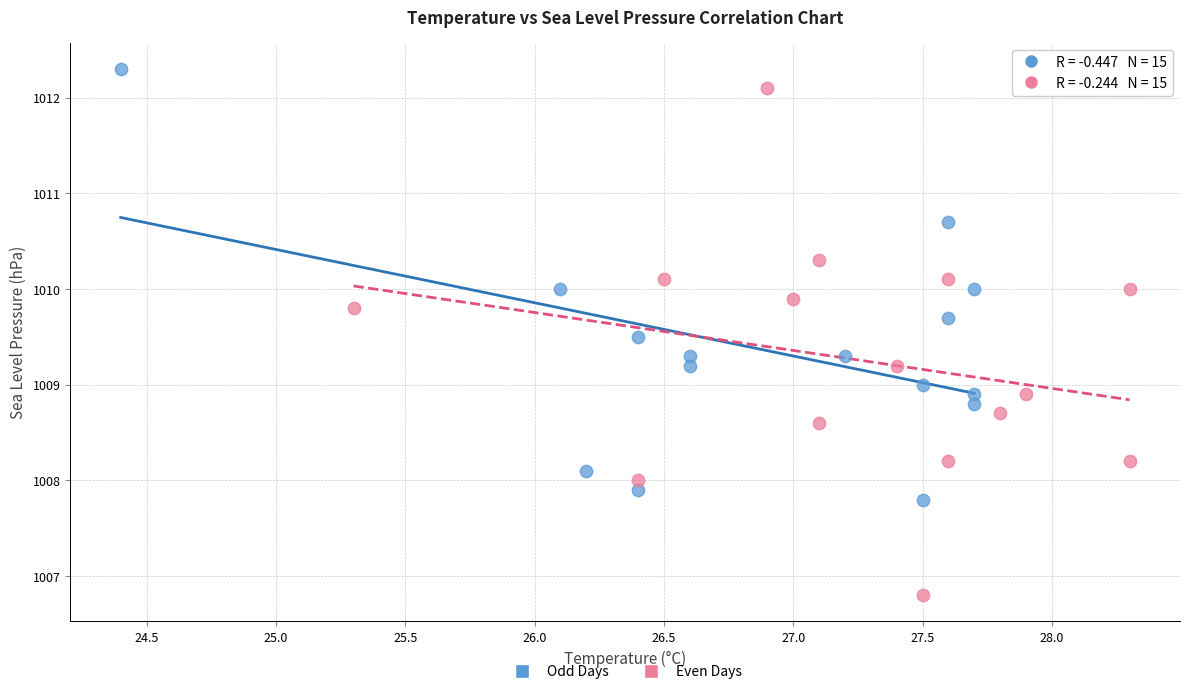

What are all the series names shown in the legend?

Odd Days, Even Days